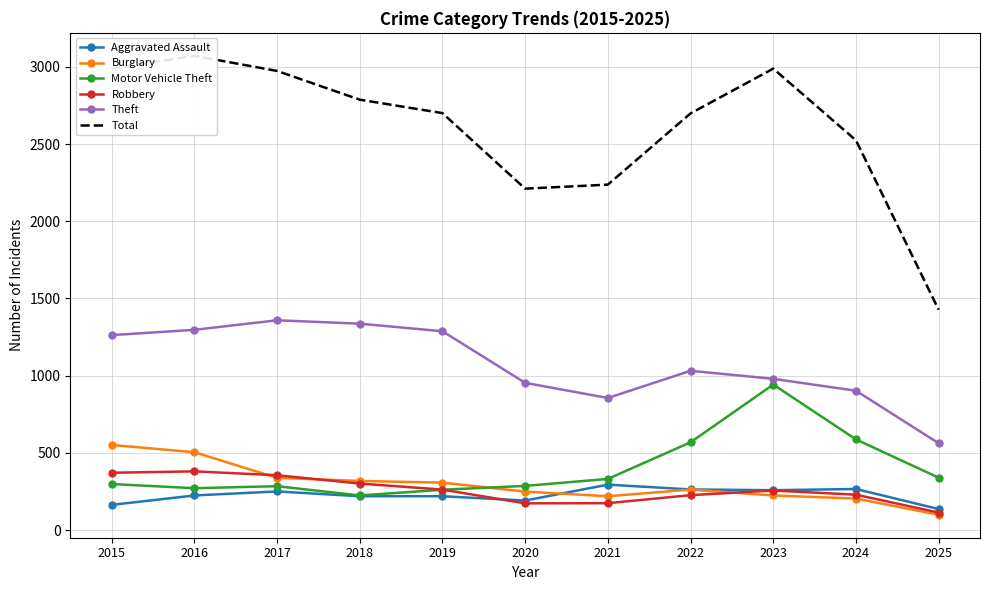

Reading right to left, extract all data points from this chart.

Aggravated Assault: 2025=137	2024=267	2023=259	2022=264	2021=295	2020=192	2019=220	2018=220	2017=251	2016=225	2015=164
Burglary: 2025=100	2024=205	2023=225	2022=263	2021=220	2020=250	2019=308	2018=319	2017=339	2016=505	2015=552
Motor Vehicle Theft: 2025=340	2024=588	2023=943	2022=569	2021=332	2020=287	2019=262	2018=225	2017=285	2016=272	2015=299
Robbery: 2025=114	2024=230	2023=257	2022=227	2021=175	2020=174	2019=263	2018=302	2017=356	2016=381	2015=372
Theft: 2025=563	2024=903	2023=980	2022=1032	2021=856	2020=954	2019=1288	2018=1337	2017=1359	2016=1297	2015=1263
Total: 2025=1427	2024=2524	2023=2988	2022=2698	2021=2237	2020=2211	2019=2700	2018=2787	2017=2973	2016=3071	2015=2987